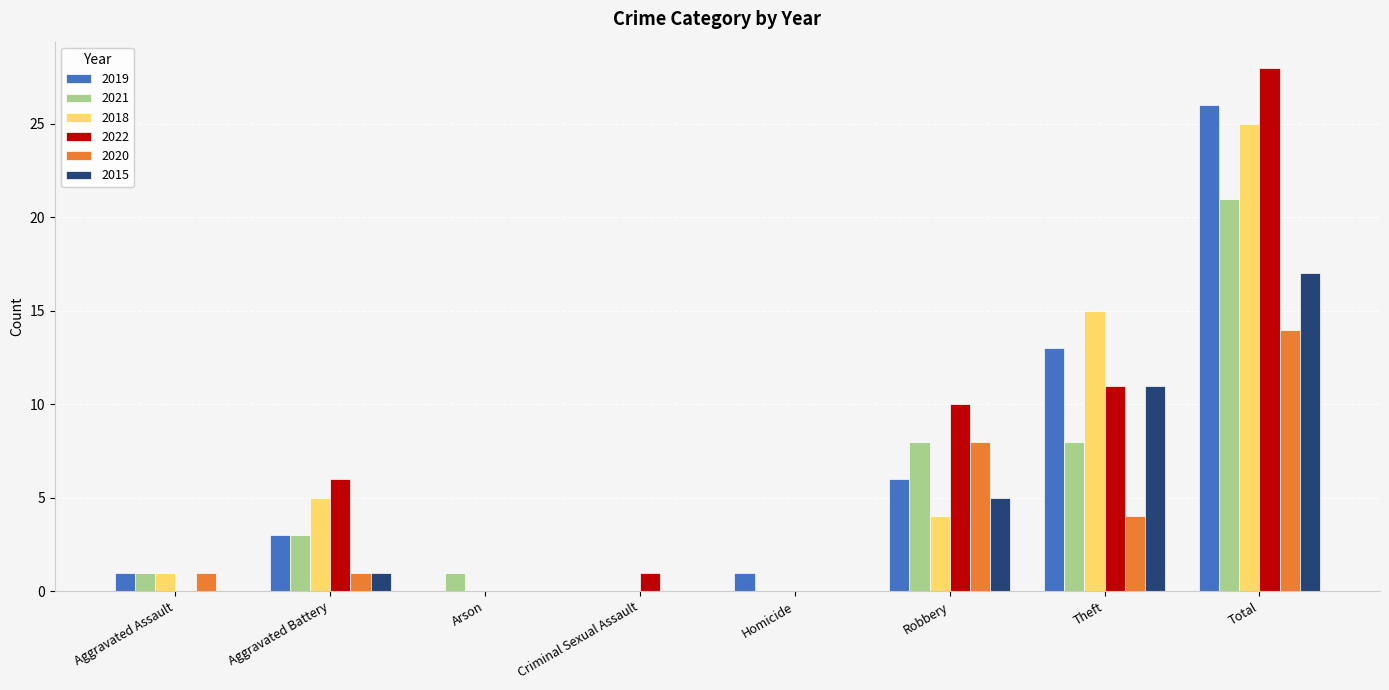

What are all the series names shown in the legend?

2019, 2021, 2018, 2022, 2020, 2015